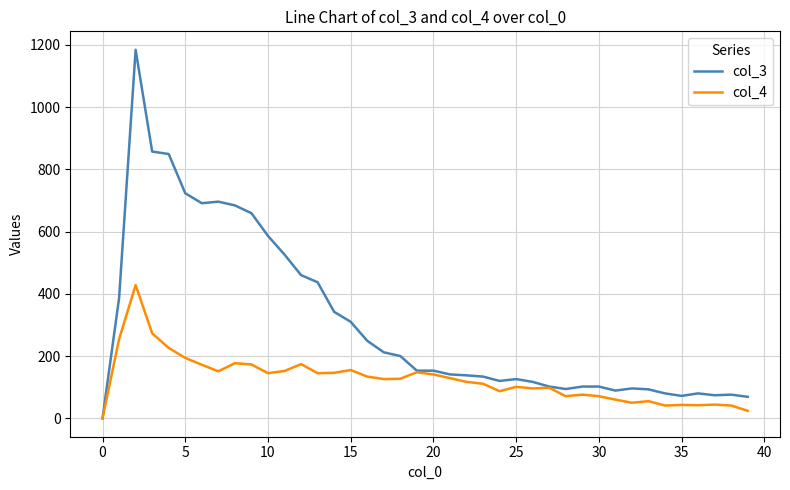

What is the maximum value shown in the chart?

1184